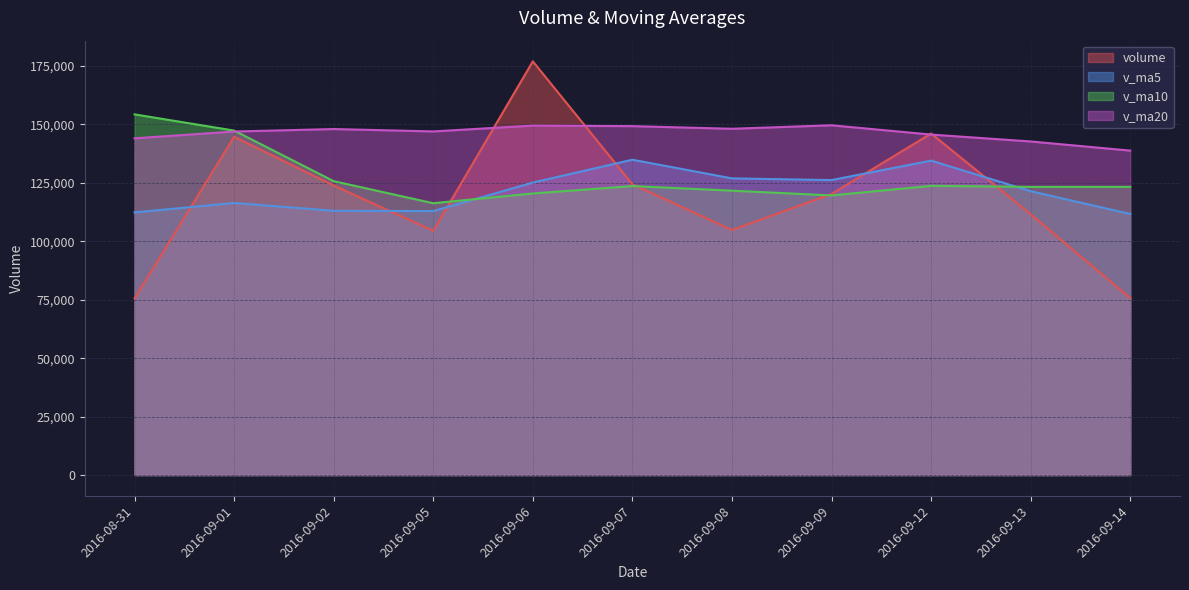

Which label corresponds to the smallest value in the chart?

2016-08-31